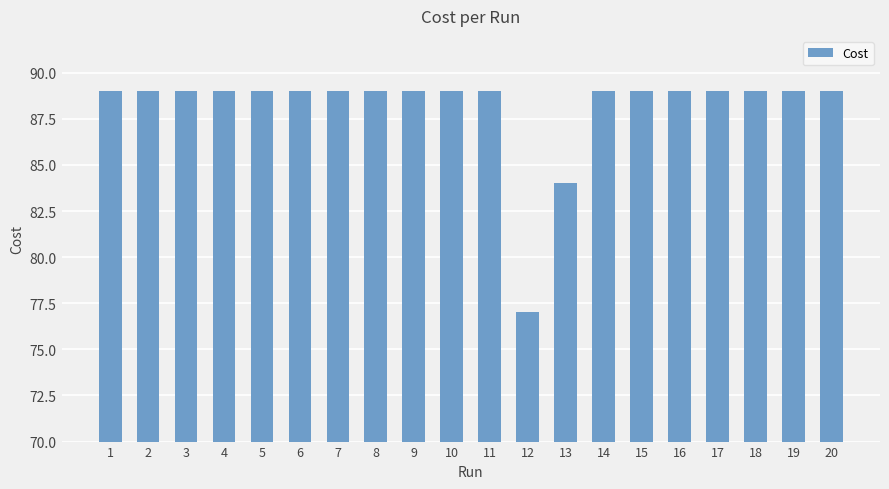

The chart shows a value of 89.0 at 8. True or false?

True